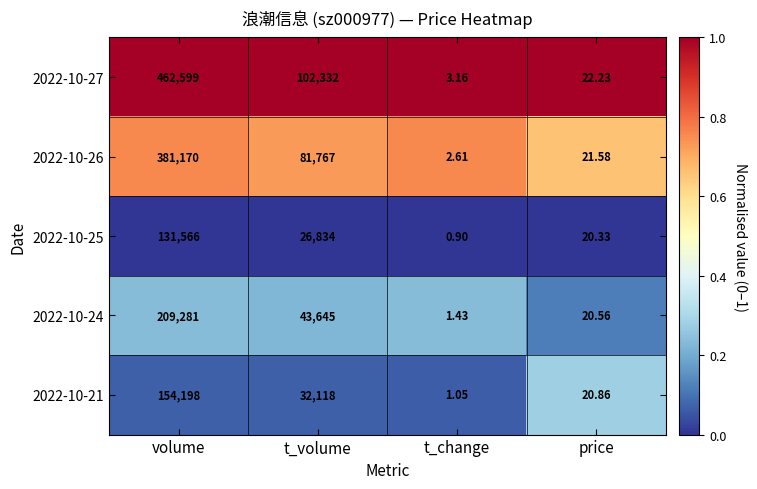

At which category is the sum across all series the highest?

volume